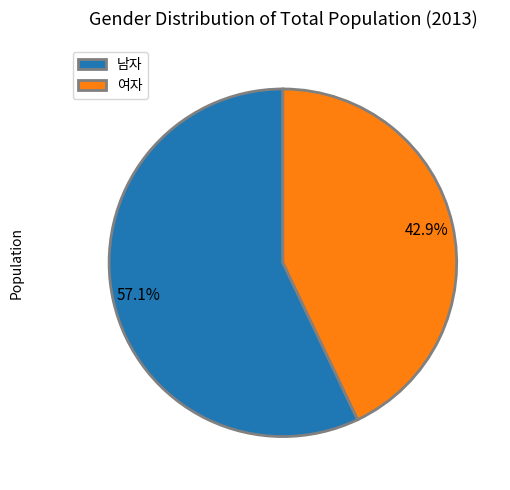

Which category has the smallest portion of the pie?

여자